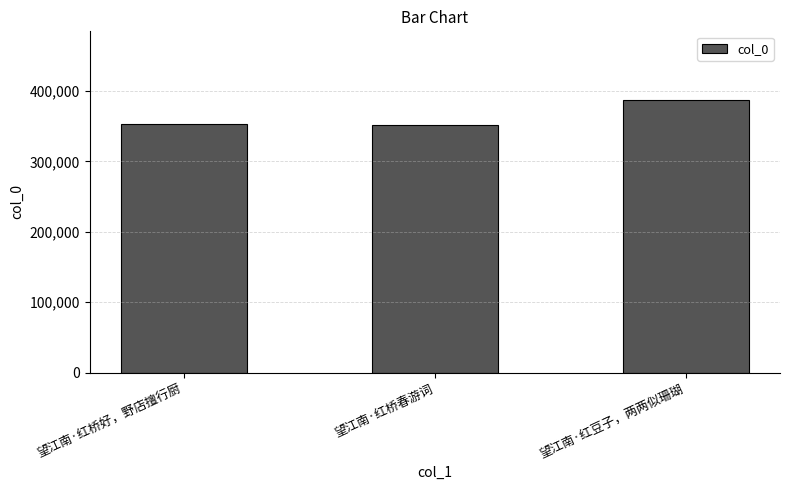

What is the change in value from 望江南·红桥春游词 to 望江南·红豆子，两两似珊瑚?

+36632